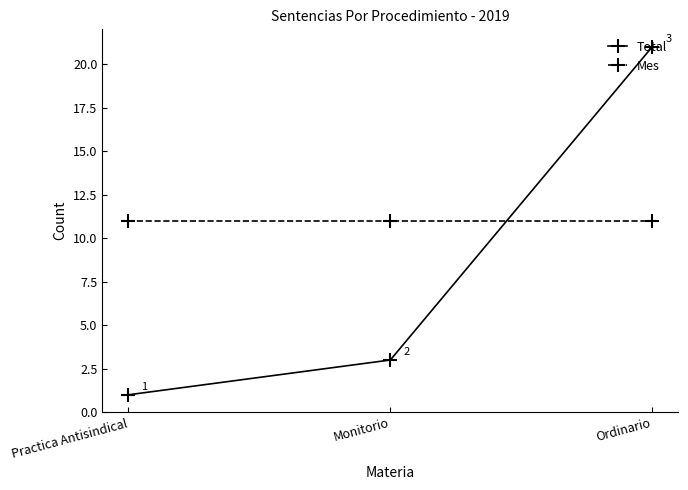

Count the number of categories in the chart.

3